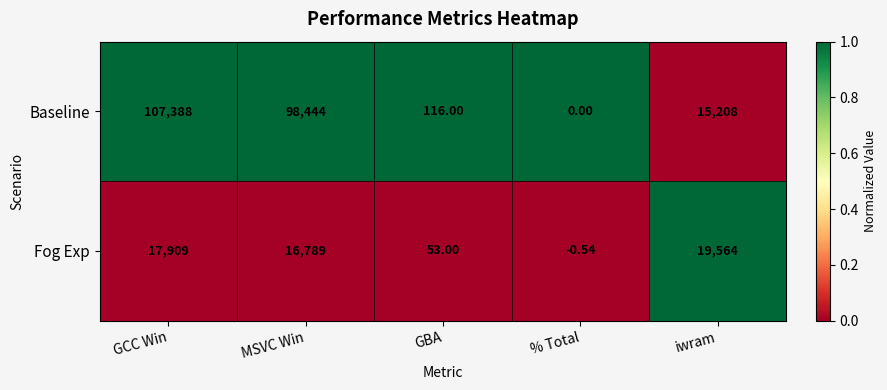

Which label corresponds to the largest value in the chart?

GCC Win